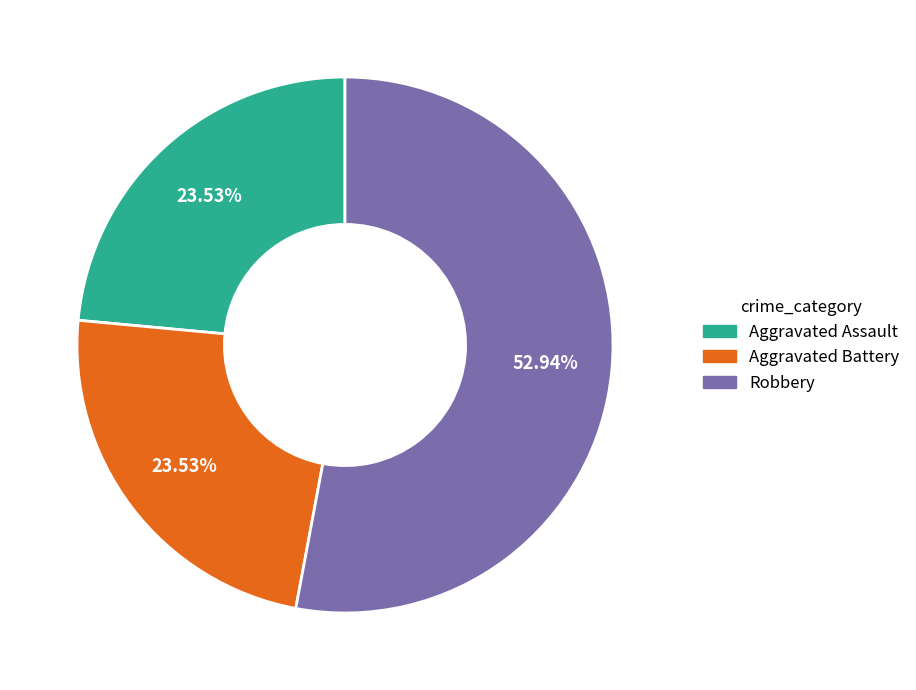

How many slices are in this pie chart?

3